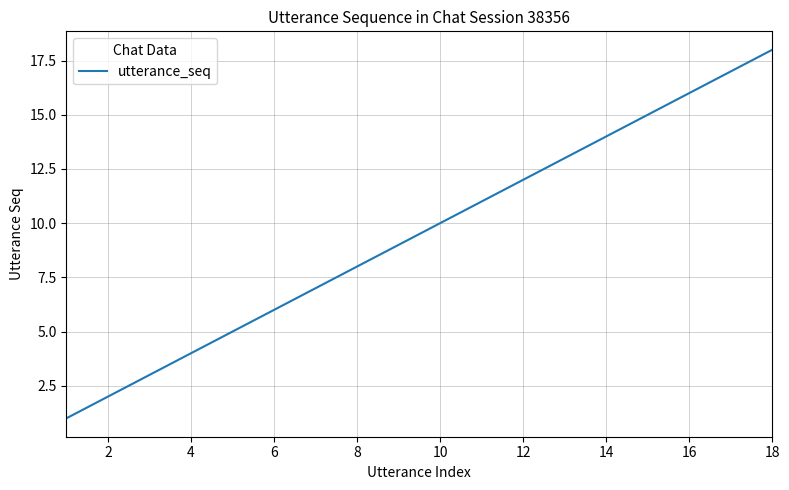

What is the maximum value shown in the chart?

18